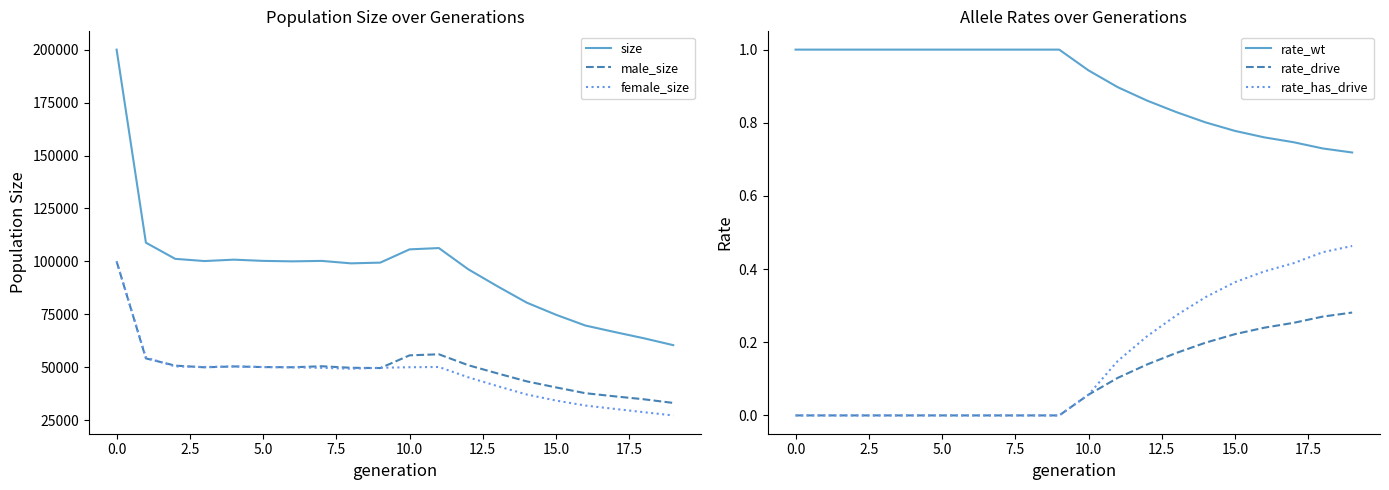

What is the total value across all series at 15?

149619.4